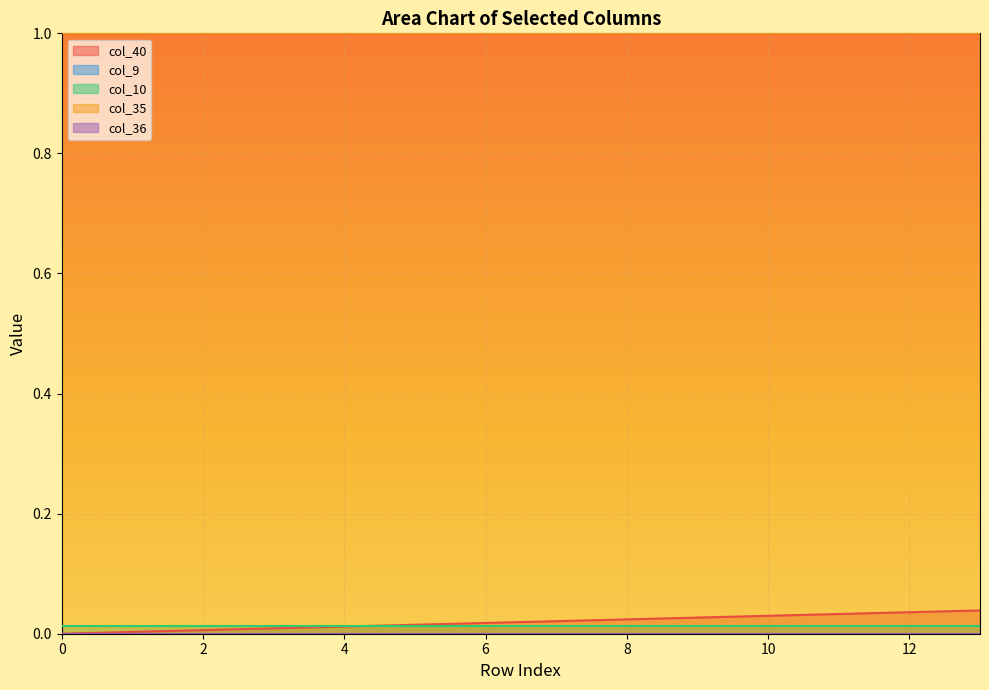

Which series changed the most between 1 and 13?

col_40